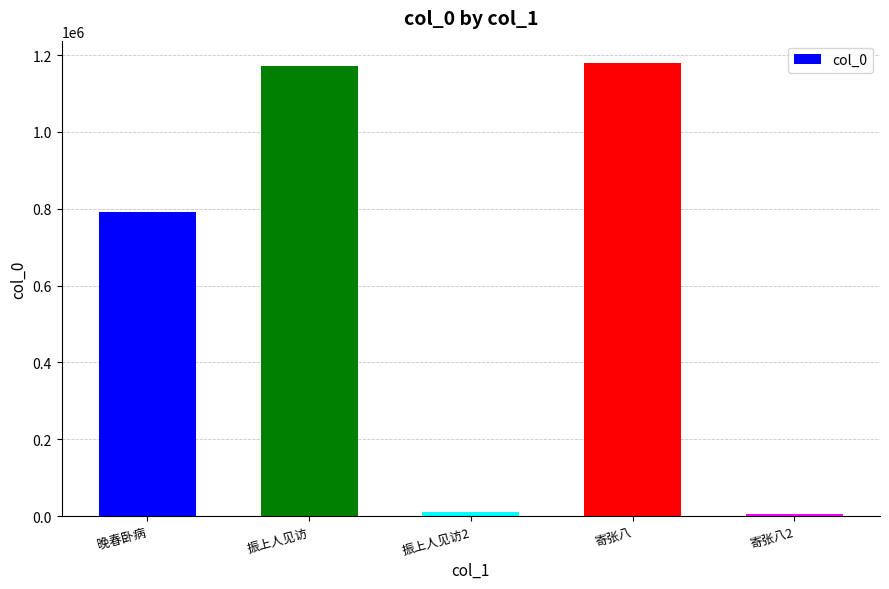

What is the ratio of the value at 晚春卧病 to the value at 振上人见访?

0.7